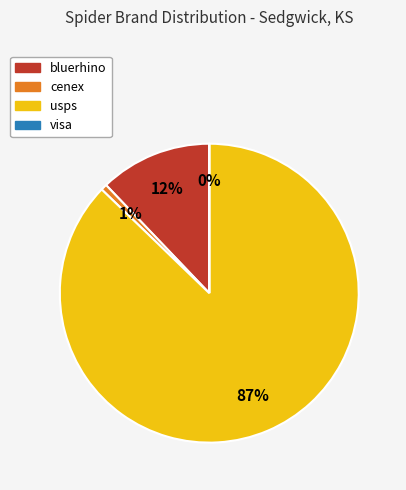

To the nearest percent, what portion does usps represent?

87%